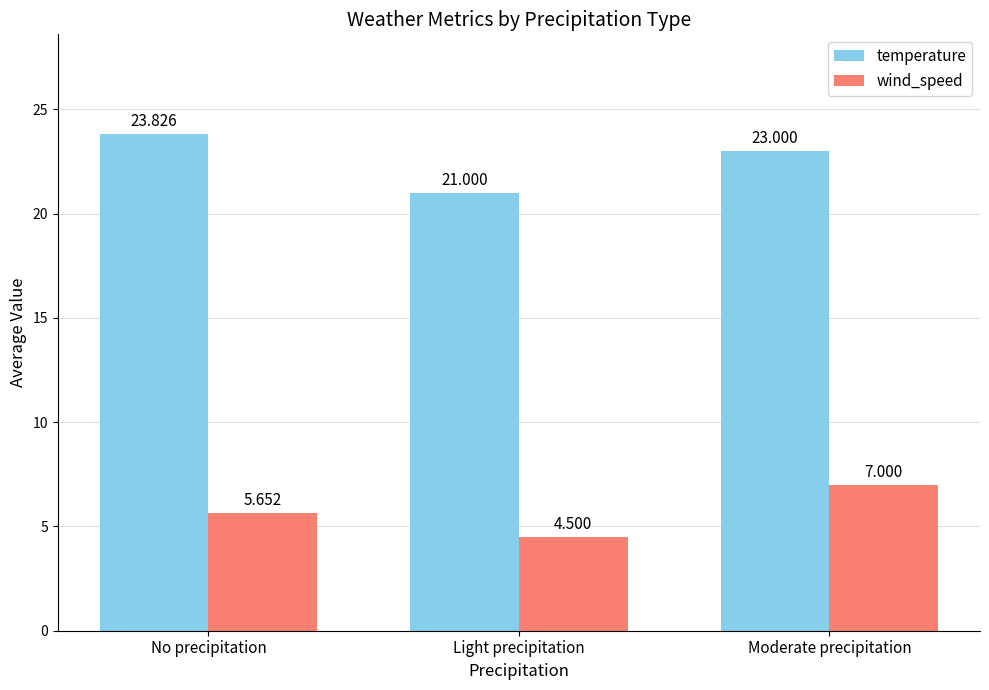

Which series has the widest spread of values?

temperature